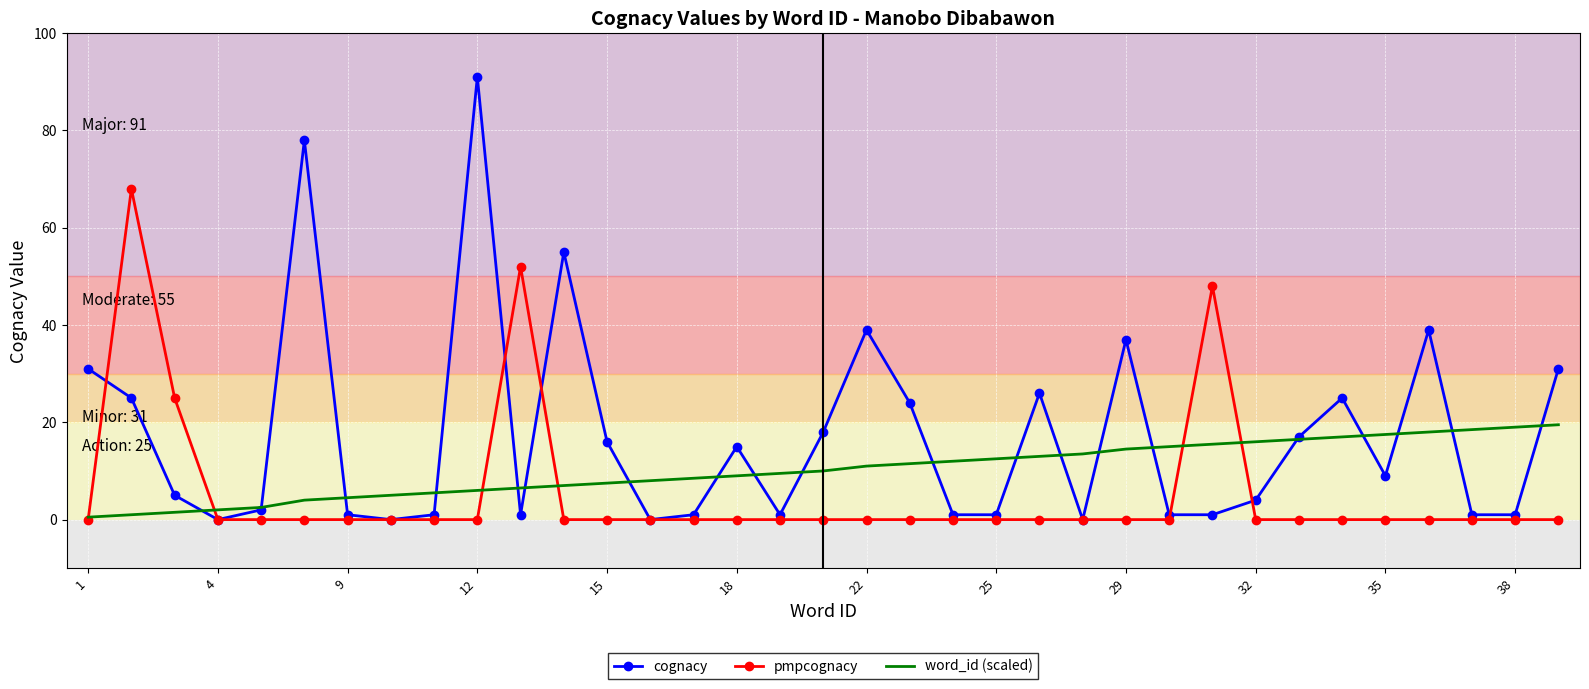

What is the maximum value for word_id (scaled)?

19.5